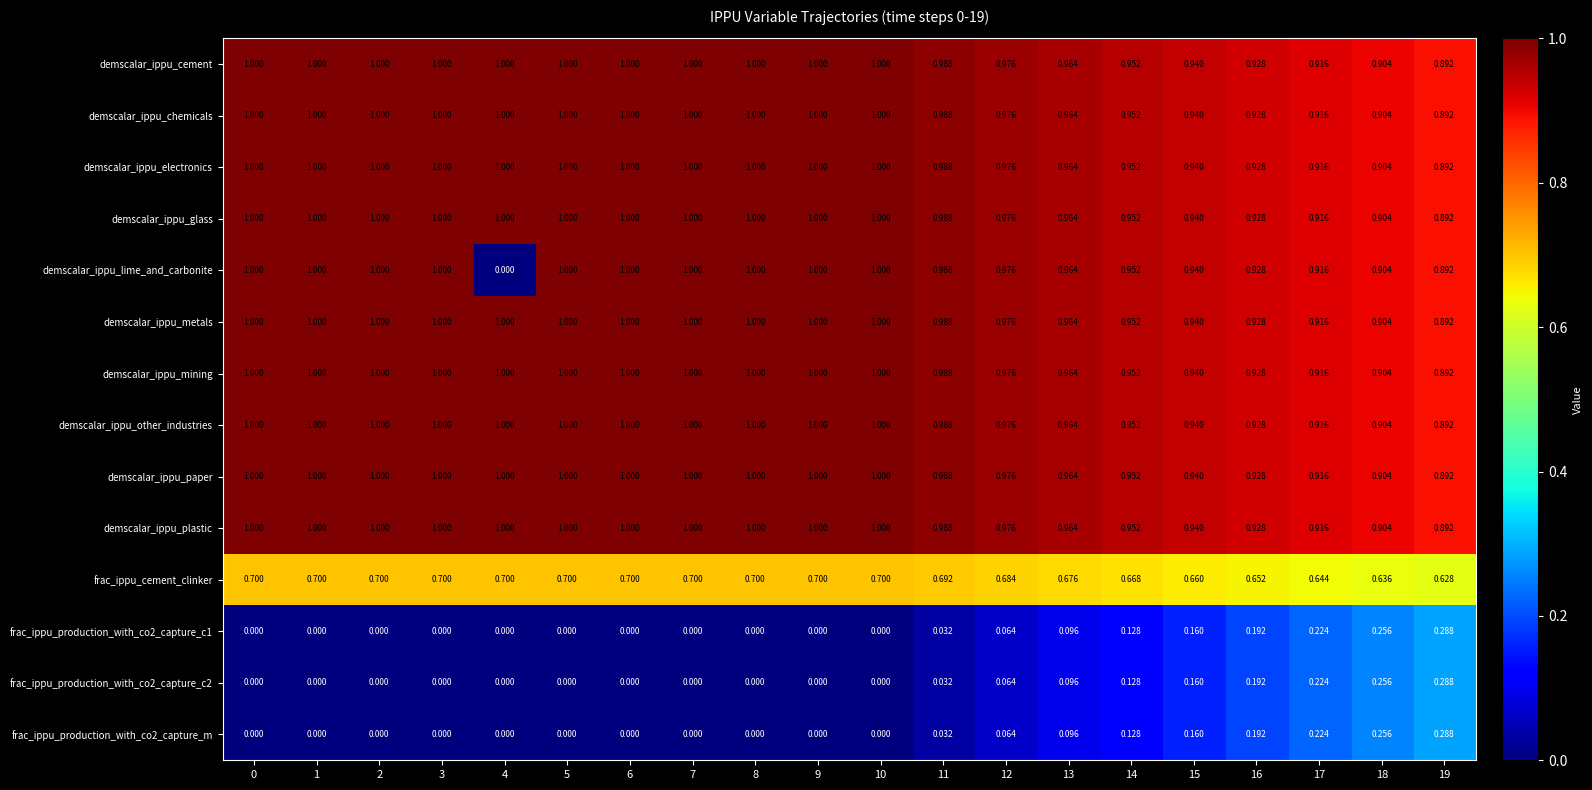

How many categories are shown in the chart?

20